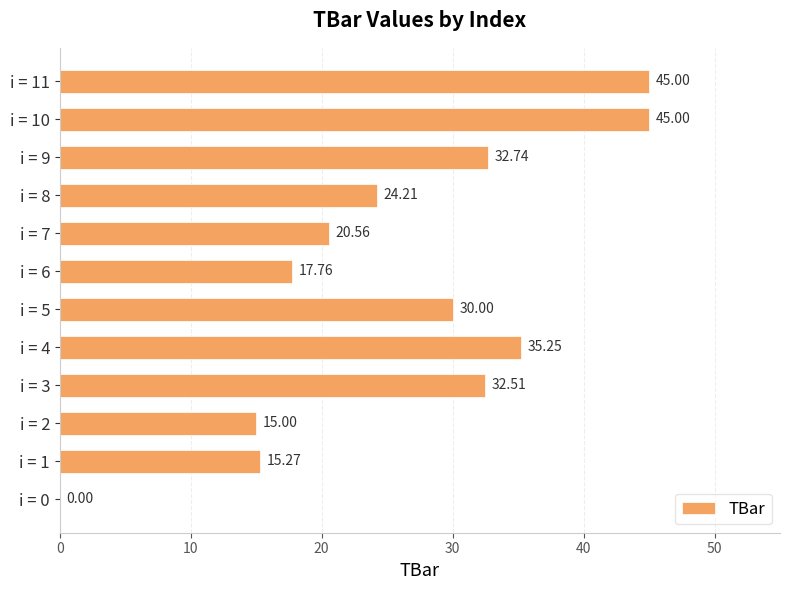

What is the sum of the values at i = 6 and i = 5?

47.8